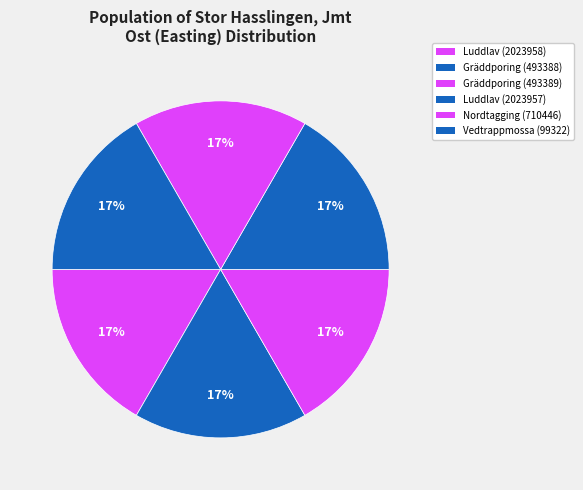

Does any single category account for the majority?

No